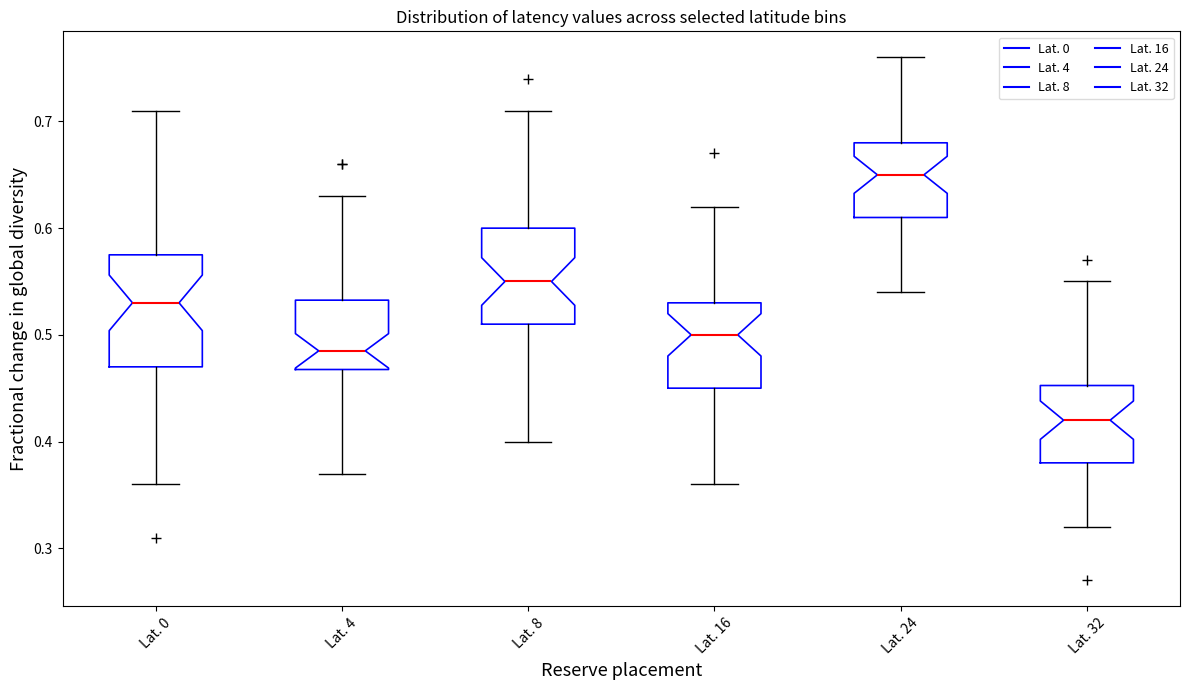

Reading left to right, transcribe this box plot: for each box, give where its median line is, the range the box spans, and where its two whiskers end, as read against the y-axis. The values are not printed on the chart, so give them approximately, as read against the axis.

Lat. 0: median 0.53, box 0.47 to 0.58, whiskers 0.36 to 0.71
Lat. 4: median 0.49, box 0.47 to 0.53, whiskers 0.37 to 0.63
Lat. 8: median 0.55, box 0.51 to 0.60, whiskers 0.40 to 0.71
Lat. 16: median 0.50, box 0.45 to 0.53, whiskers 0.36 to 0.62
Lat. 24: median 0.65, box 0.61 to 0.68, whiskers 0.54 to 0.76
Lat. 32: median 0.42, box 0.38 to 0.45, whiskers 0.32 to 0.55